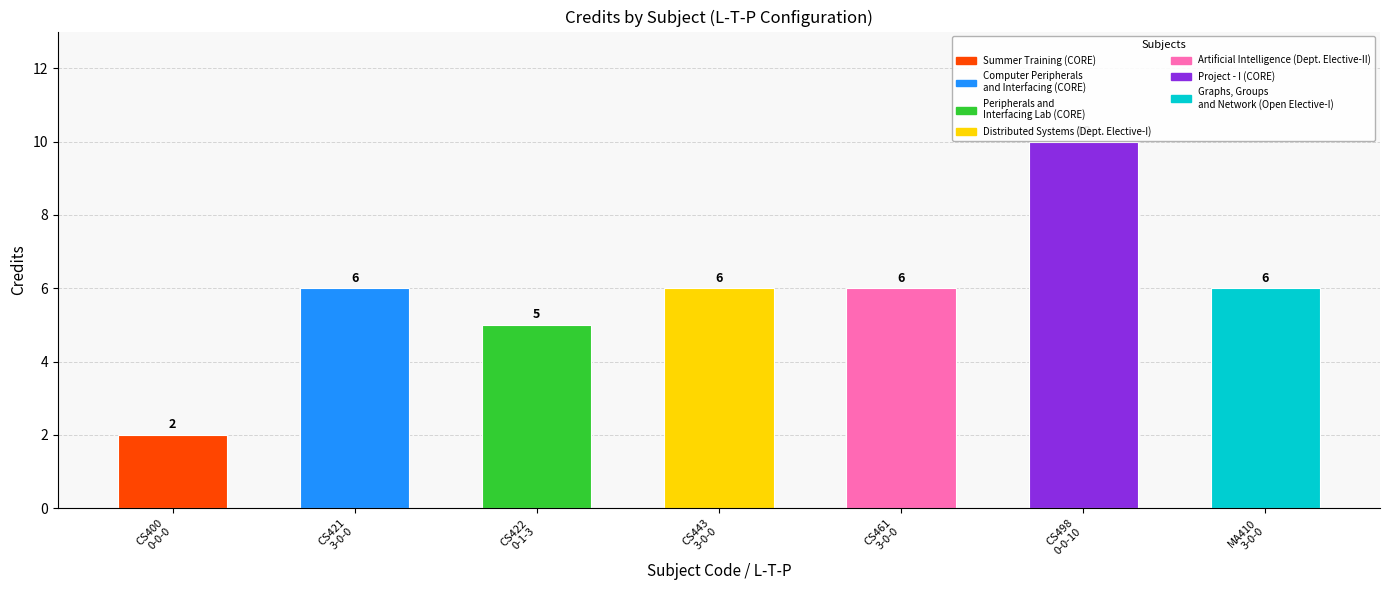

Count the number of categories in the chart.

7